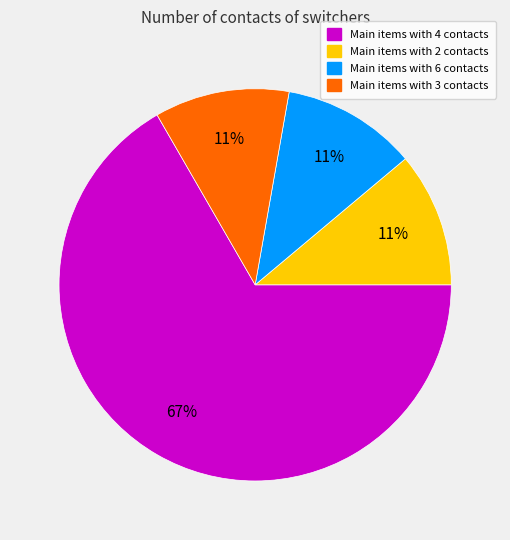

Does any single category account for the majority?

Yes